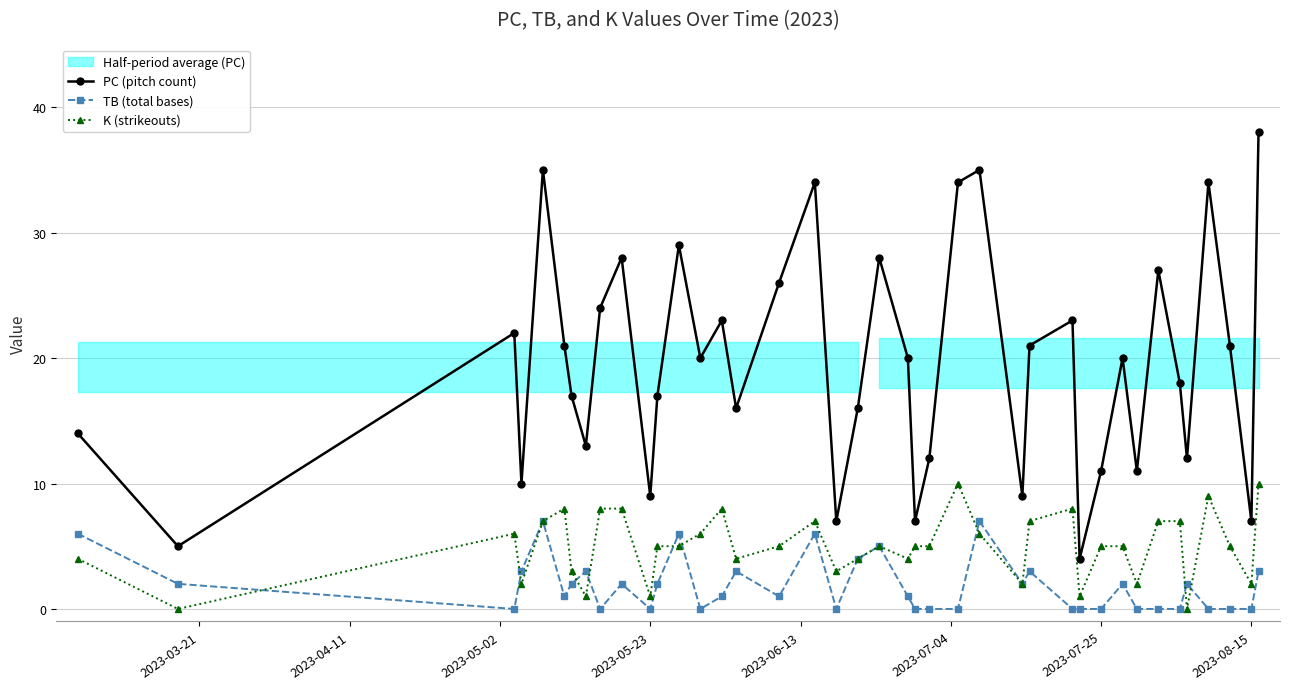

What is the maximum value for TB (total bases)?

7